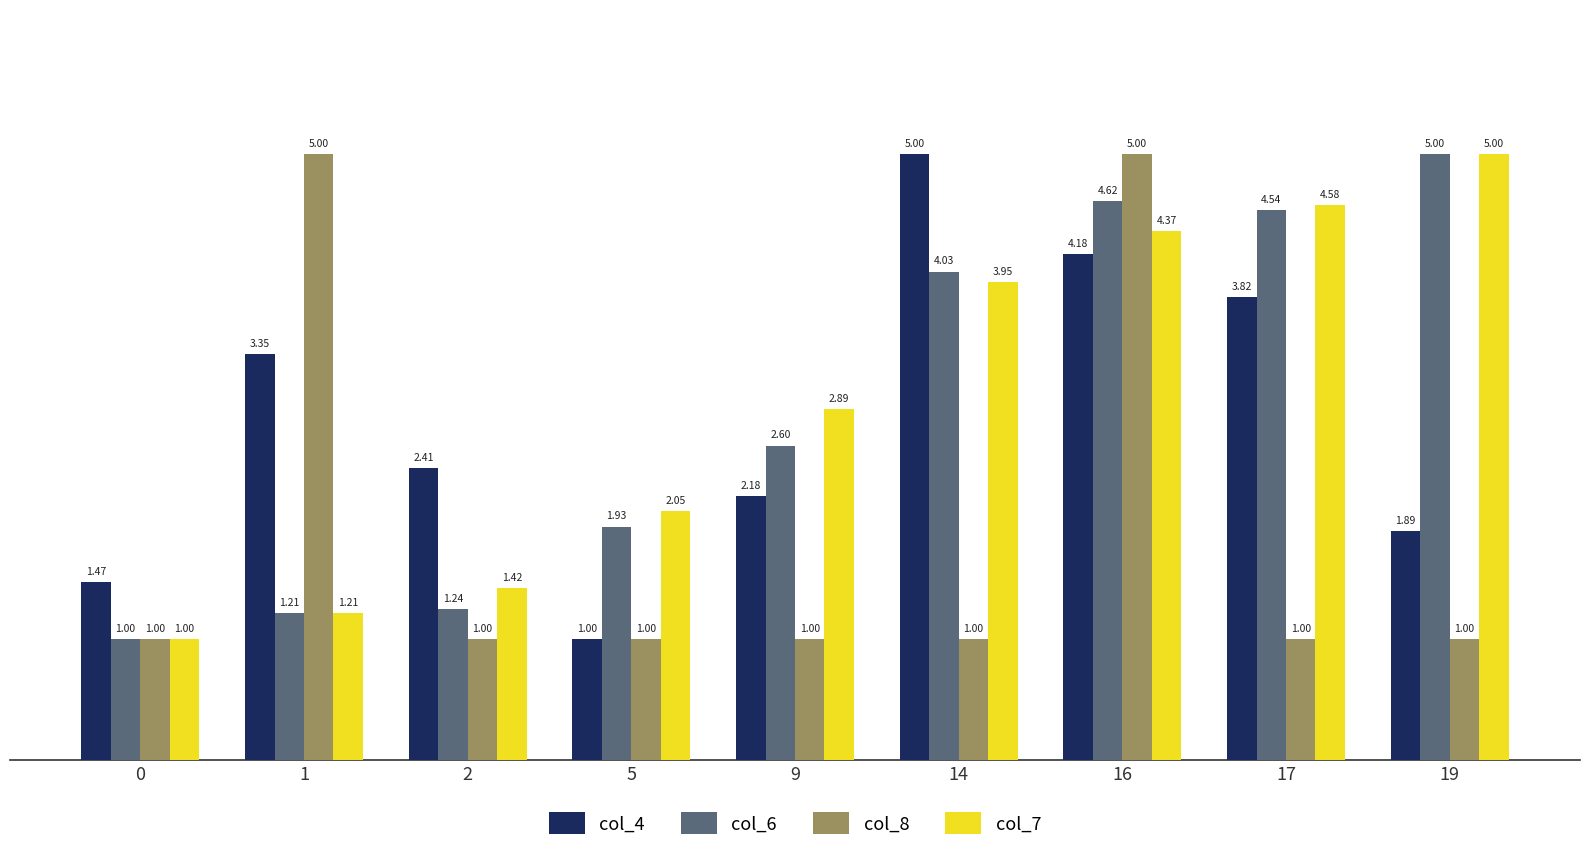

What is the difference between the second highest and minimum values in the col_7 series?

3.6